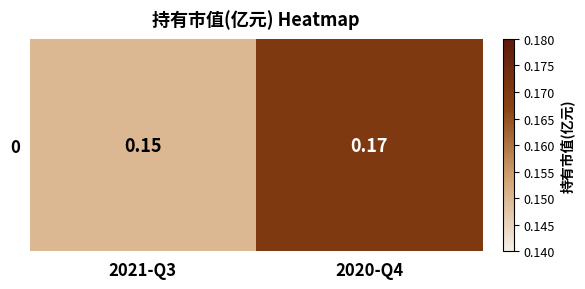

What is the greatest value displayed?

0.2